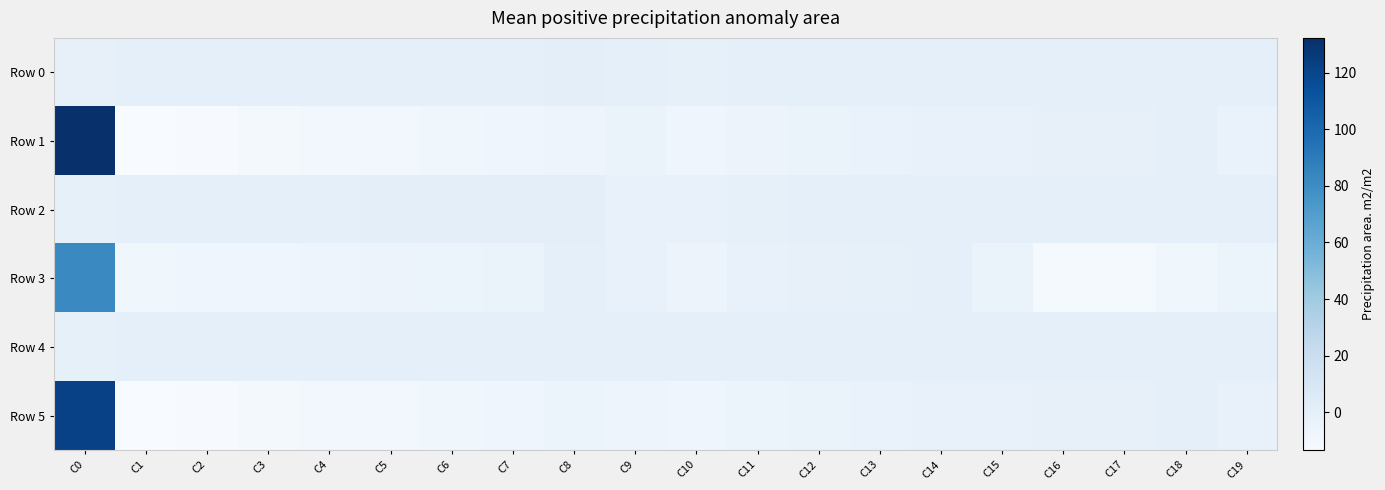

Which series has the widest spread of values?

Row 1